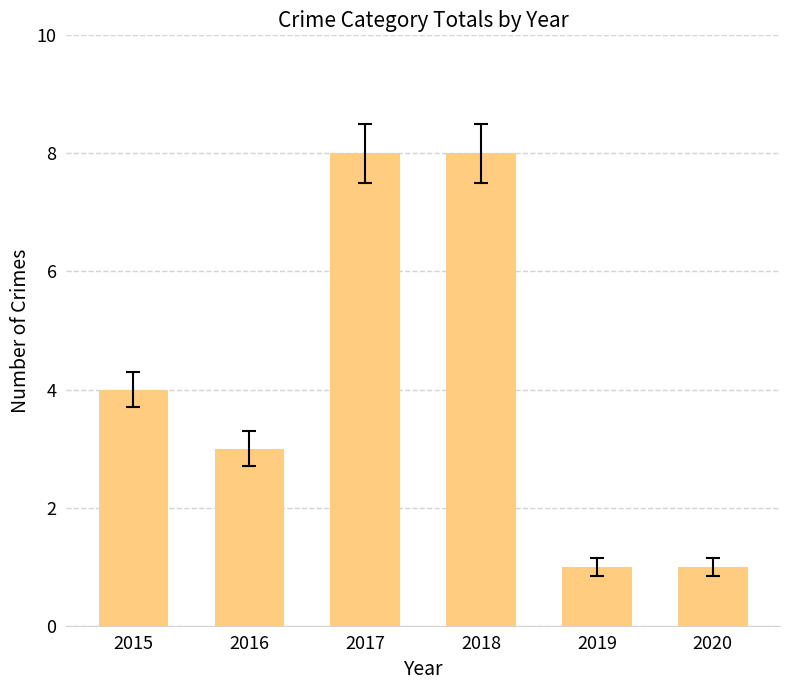

What is the maximum value shown in the chart?

8